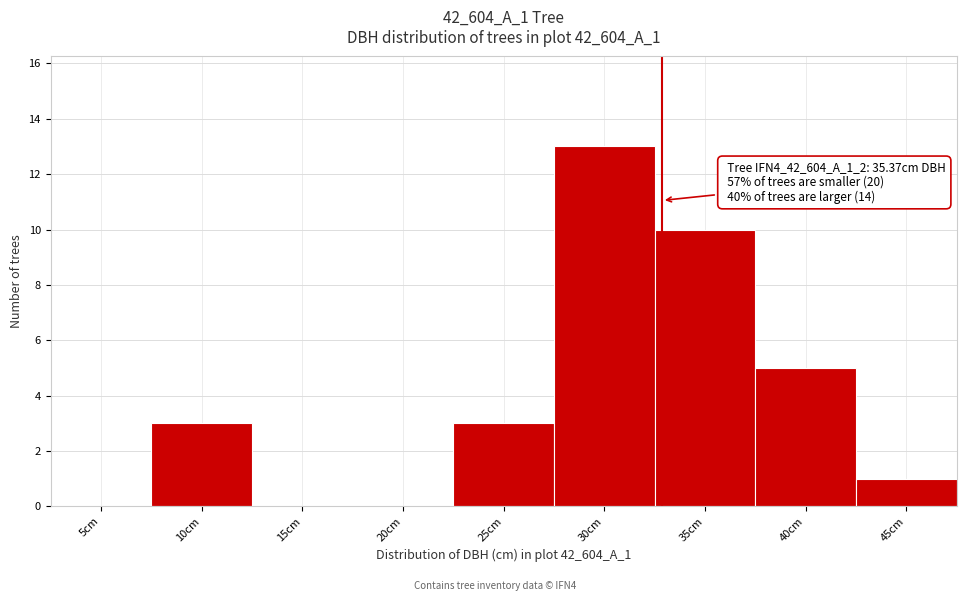

Reading left to right, transcribe all the data shown in this chart.

5cm=0	10cm=3	15cm=0	20cm=0	25cm=3	30cm=13	35cm=10	40cm=5	45cm=1